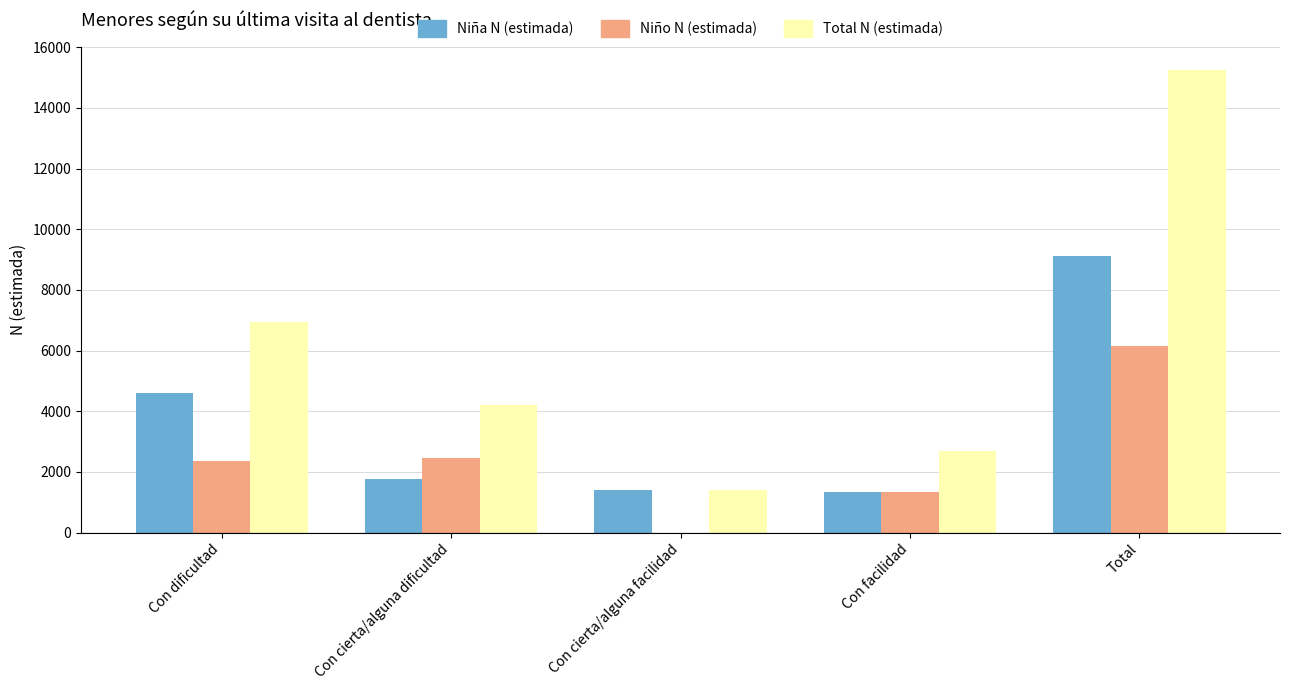

The value of Niño N (estimada) at Total is 6153. True or false?

True